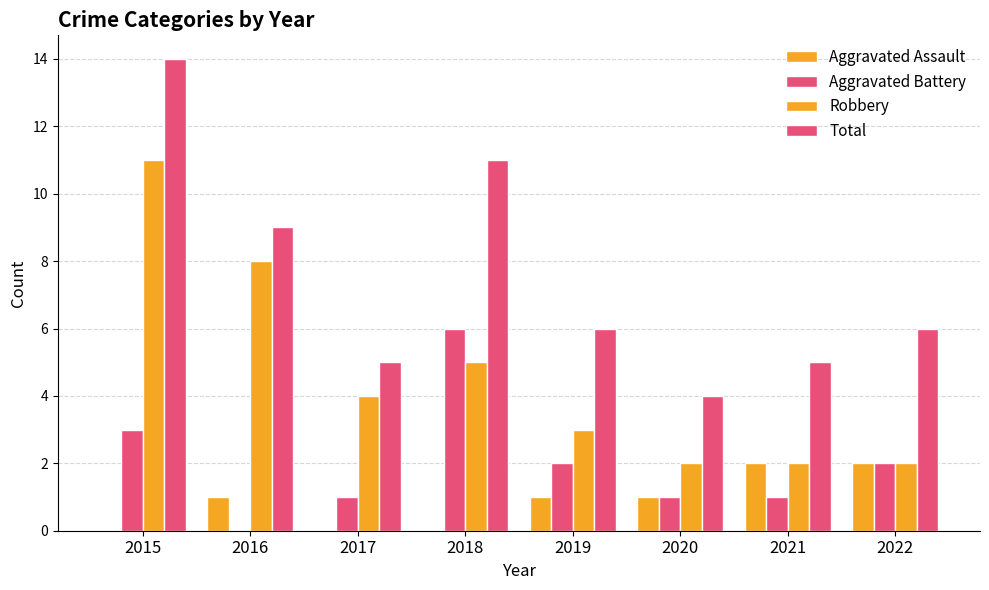

How many categories are shown in the chart?

8